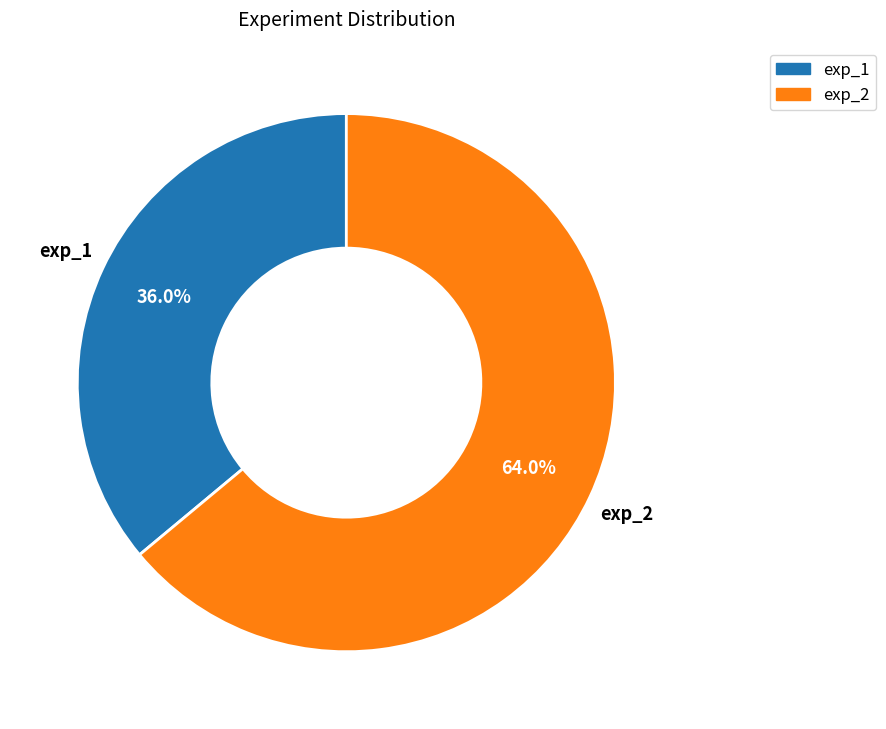

To the nearest percent, what is the difference between the exp_2 and exp_1 slice percentages?

28%